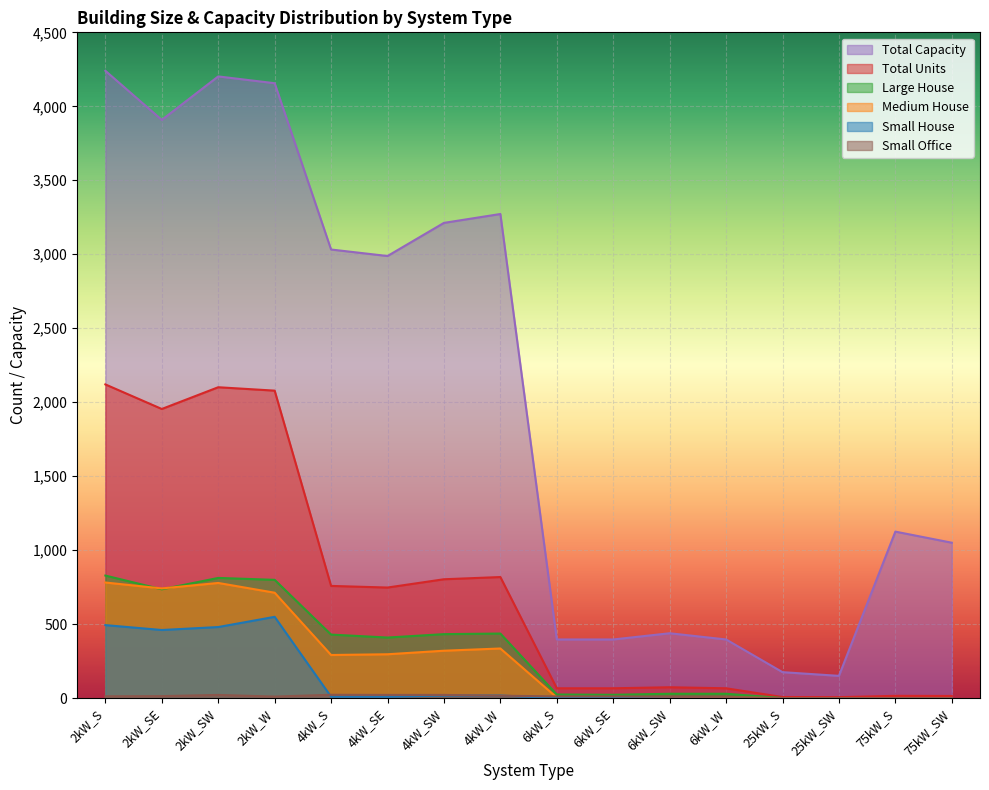

The value of Large House at 4kW_SW is 432. True or false?

True